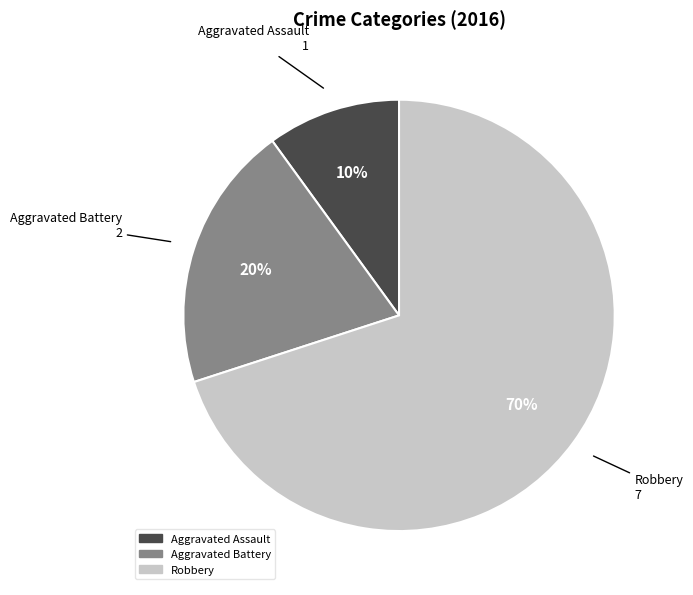

True or false: Aggravated Battery accounts for 25% of the total.

False